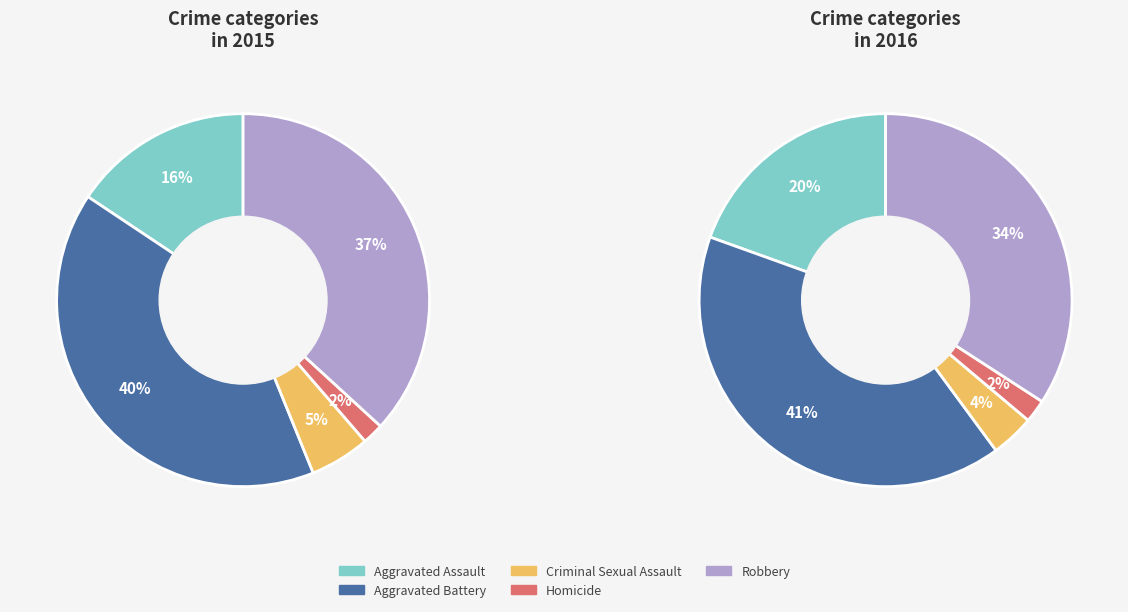

To the nearest percent, what is the combined percentage of Aggravated Battery and Aggravated Assault?

56%